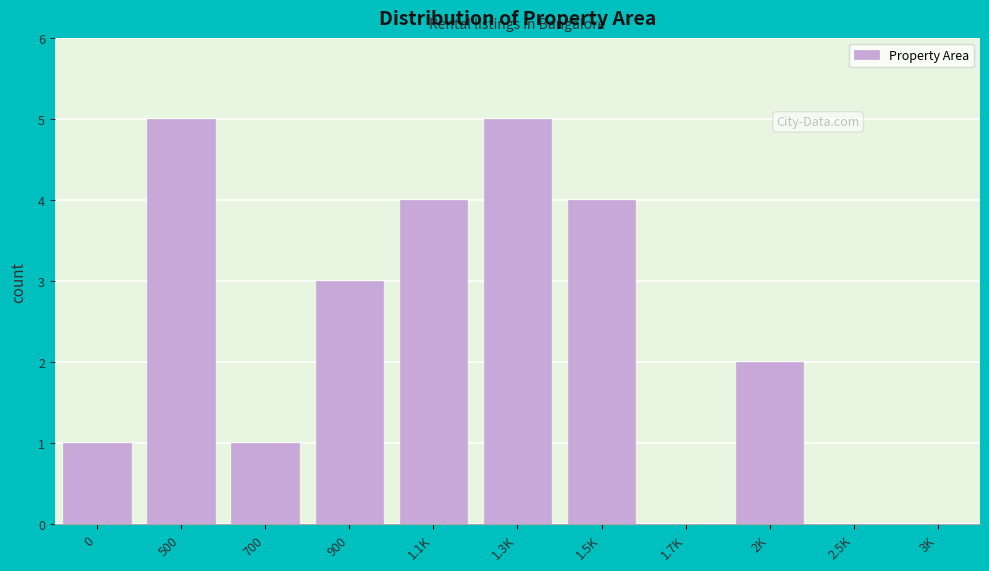

Reading left to right, list all the values displayed in this chart.

0=1	500=5	700=1	900=3	1.1K=4	1.3K=5	1.5K=4	1.7K=0	2K=2	2.5K=0	3K=0